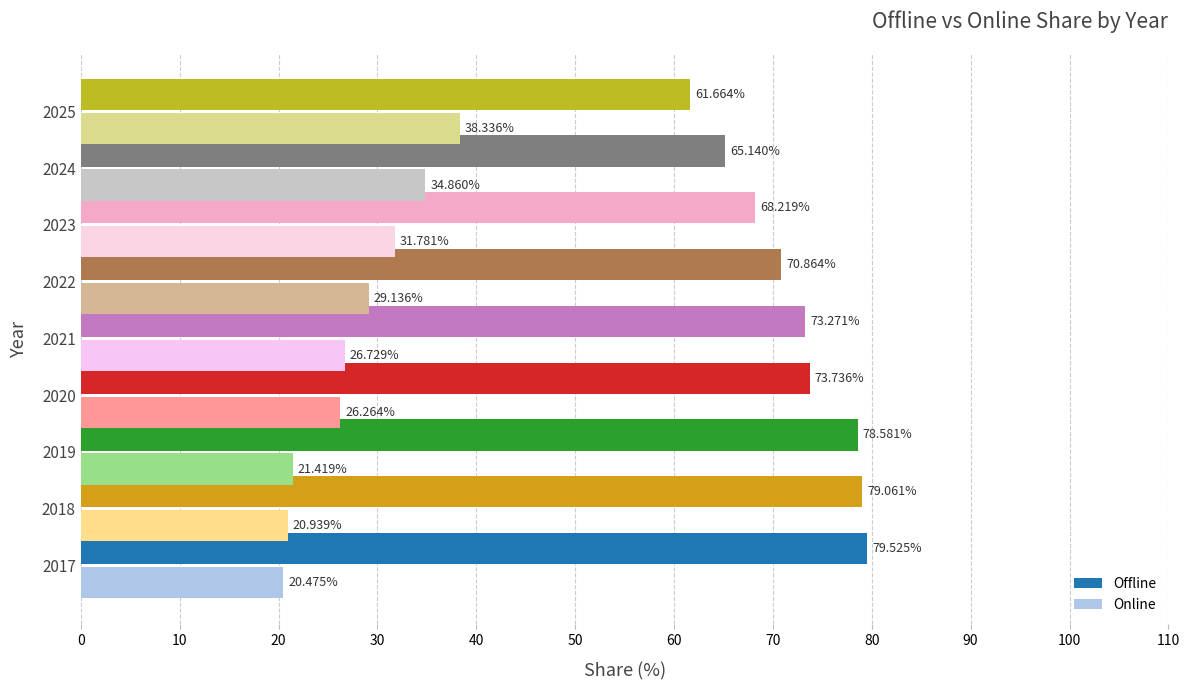

How many data points in Online are less than 26?

3